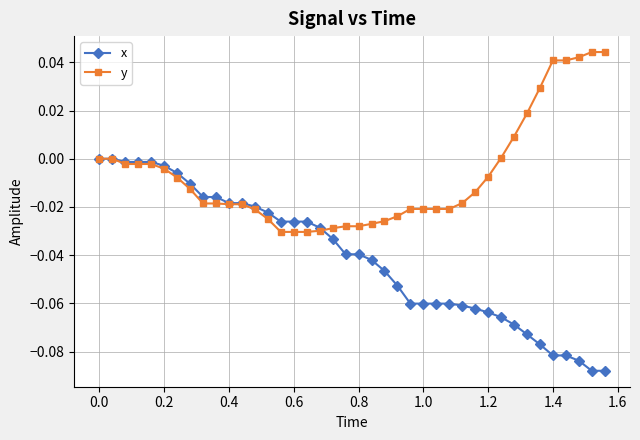

Which series has the widest spread of values?

x